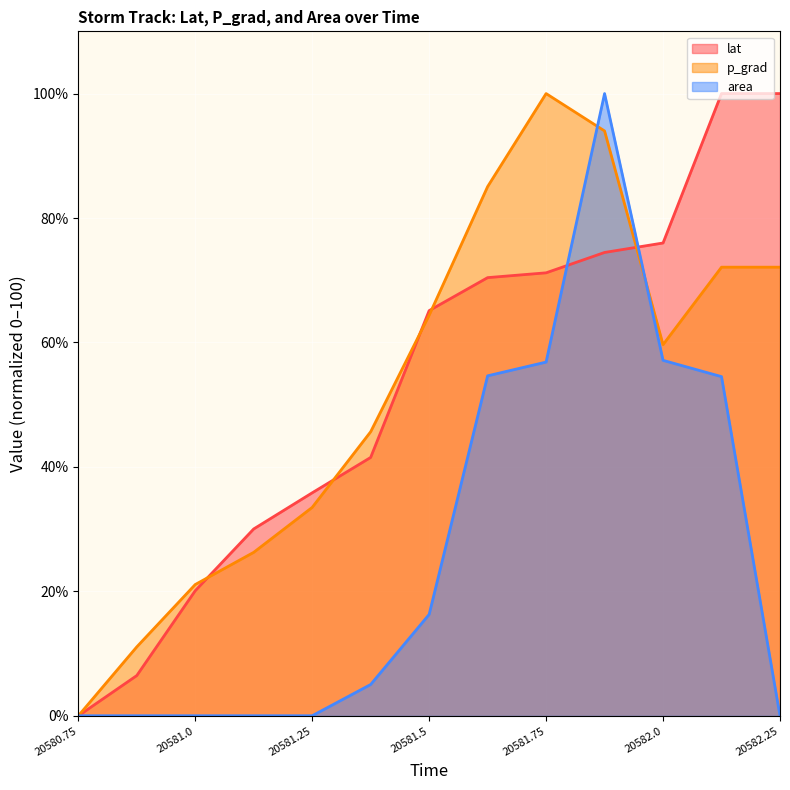

The lat series shows 65.1 at 20581.5. True or false?

True